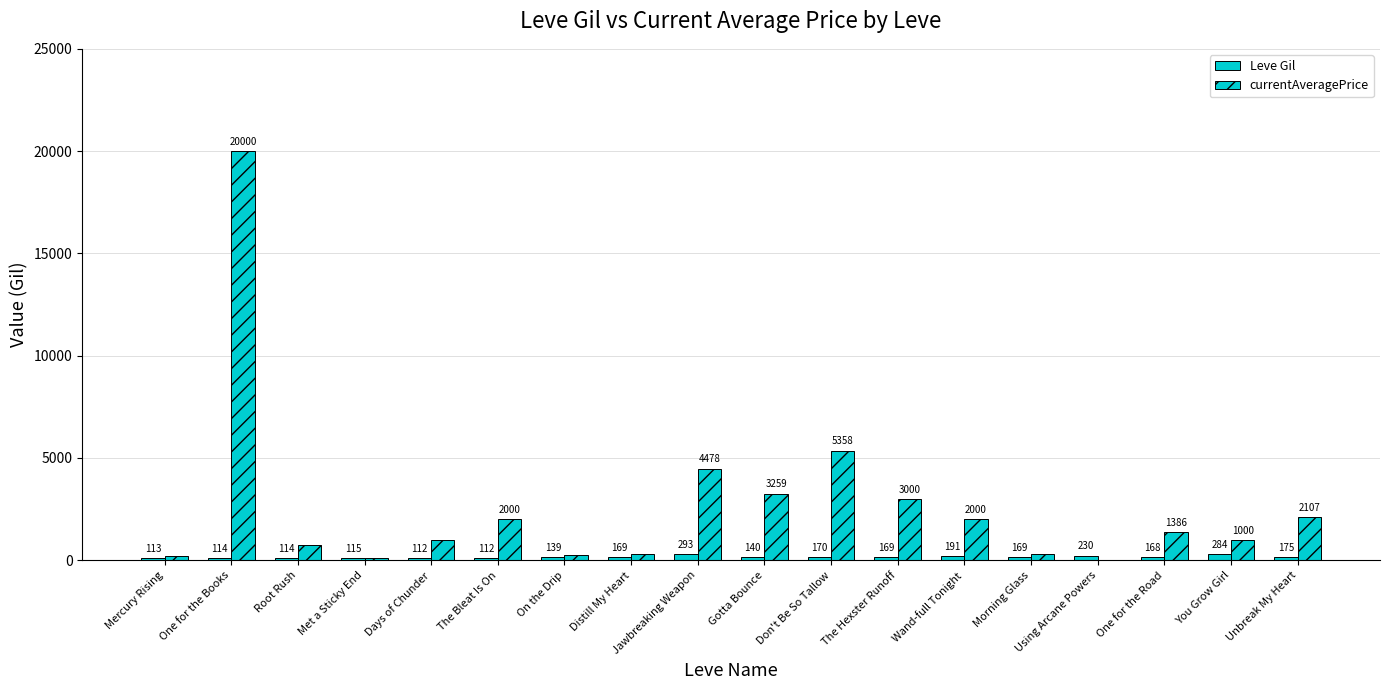

What position from the right is Met a Sticky End?

15